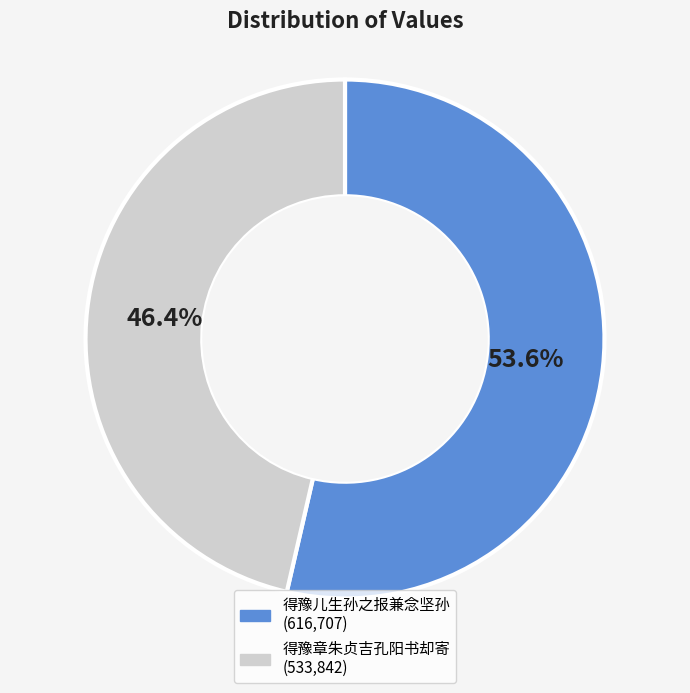

How much of the chart is everything except 得豫章朱贞吉孔阳书却寄?

53.6%